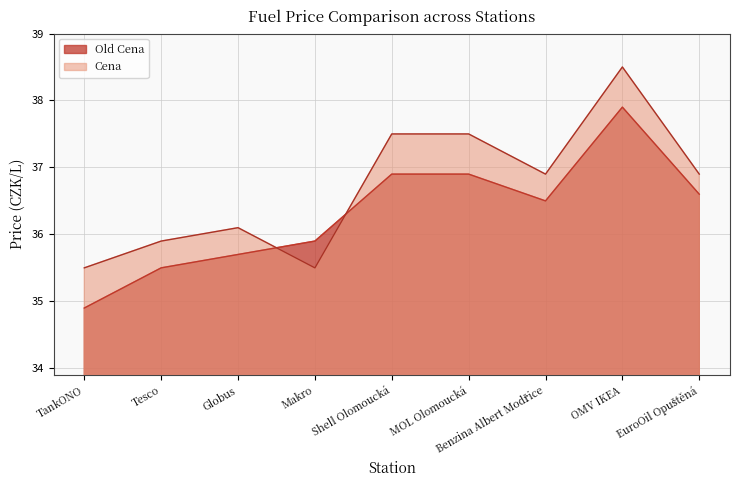

Reading left to right, list all the values displayed in this chart.

Old Cena: TankONO=34.9	Tesco=35.5	Globus=35.7	Makro=35.9	Shell Olomoucká=36.9	MOL Olomoucká=36.9	Benzina Albert Modřice=36.5	OMV IKEA=37.9	EuroOil Opuštěná=36.6
Cena: TankONO=35.5	Tesco=35.9	Globus=36.1	Makro=35.5	Shell Olomoucká=37.5	MOL Olomoucká=37.5	Benzina Albert Modřice=36.9	OMV IKEA=38.5	EuroOil Opuštěná=36.9